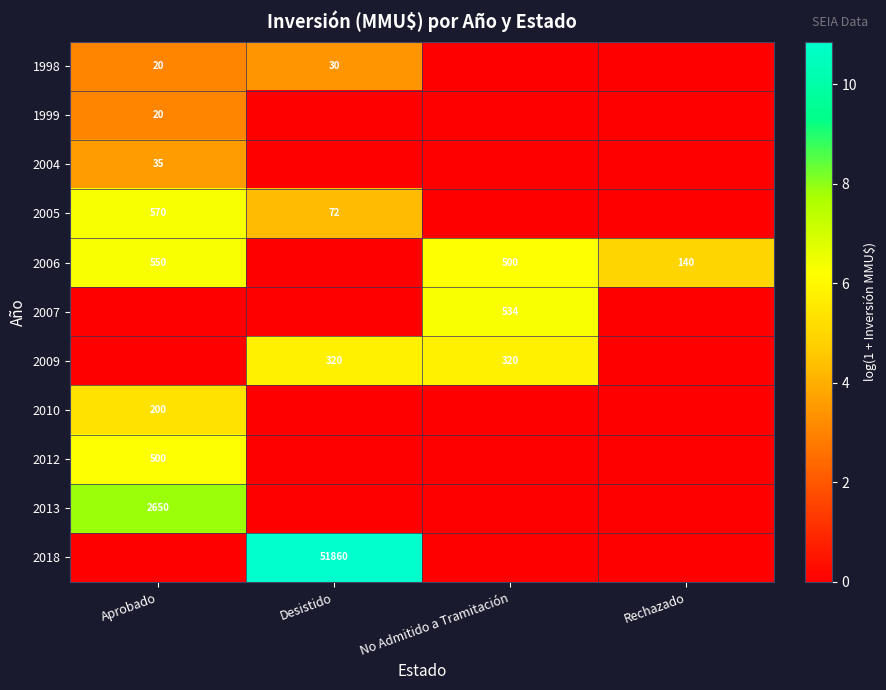

What is the difference between the 1998 values at Aprobado and Desistido?

10